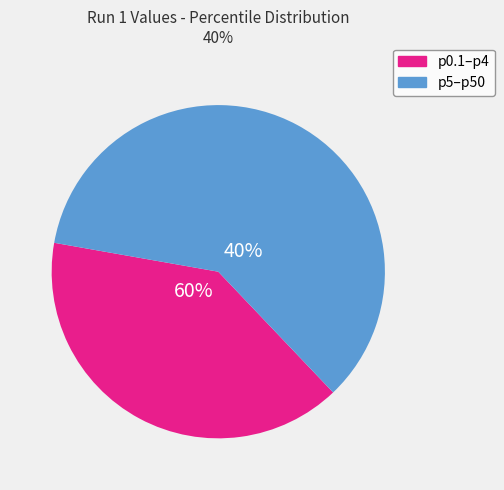

Is 25 the majority of the pie?

No